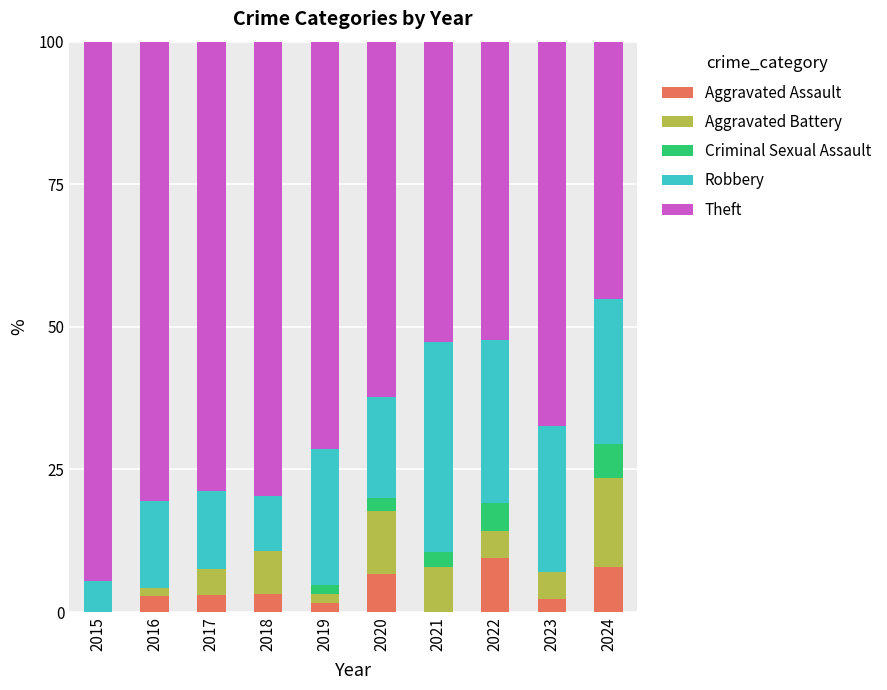

How many distinct data groups are displayed?

5